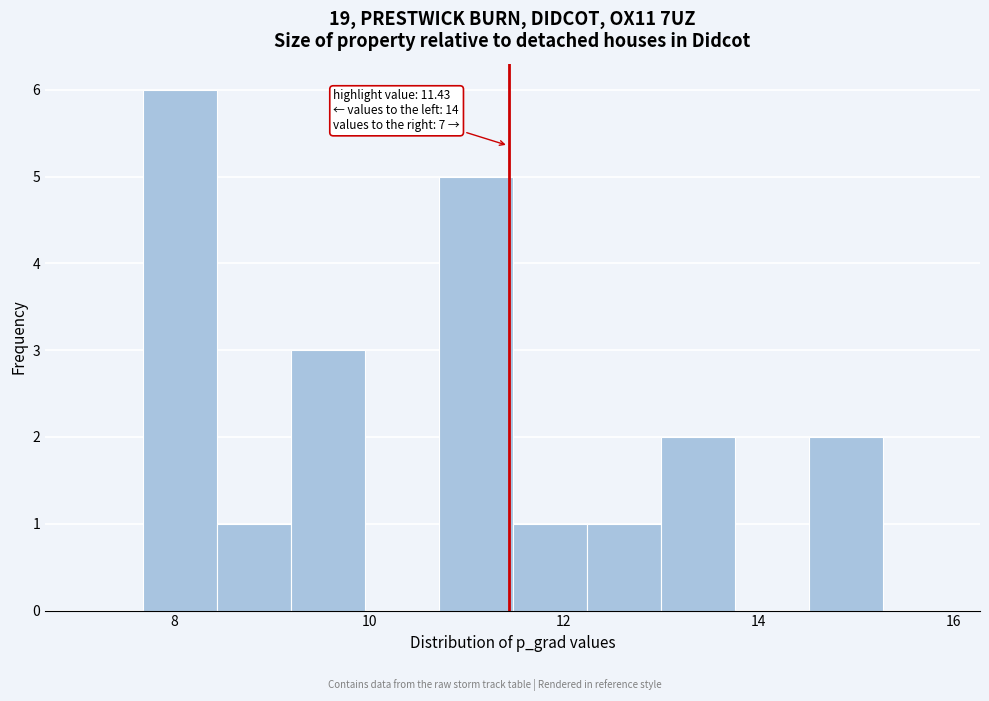

Around what value on the x-axis is the tallest bar? Give the approximate position of its centre, as read against the axis.

8.0